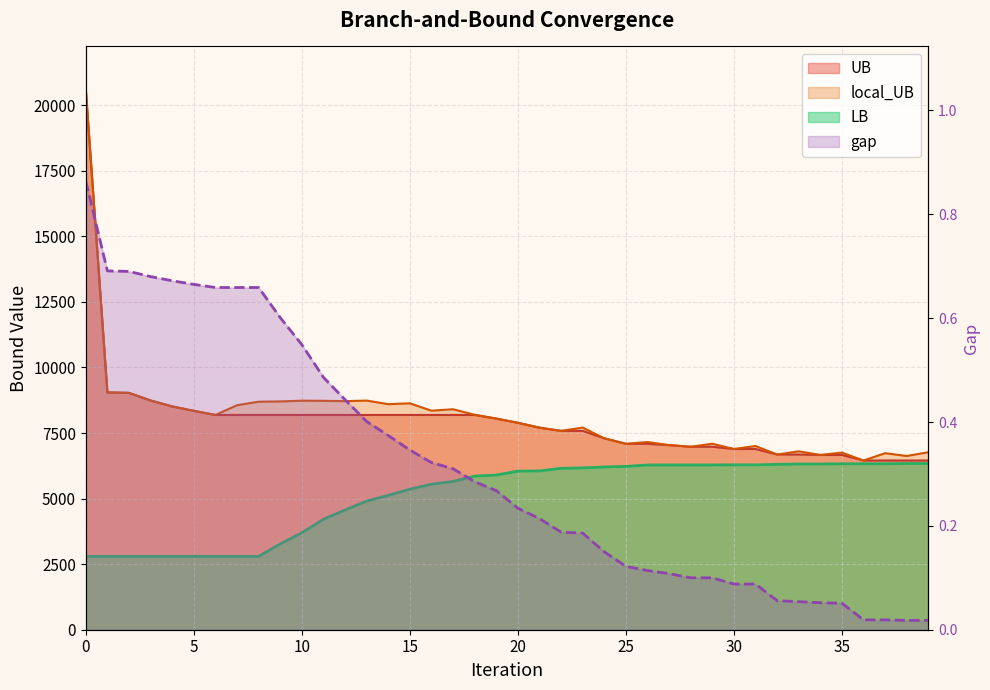

Between 10 and 29, which series saw the biggest shift?

LB